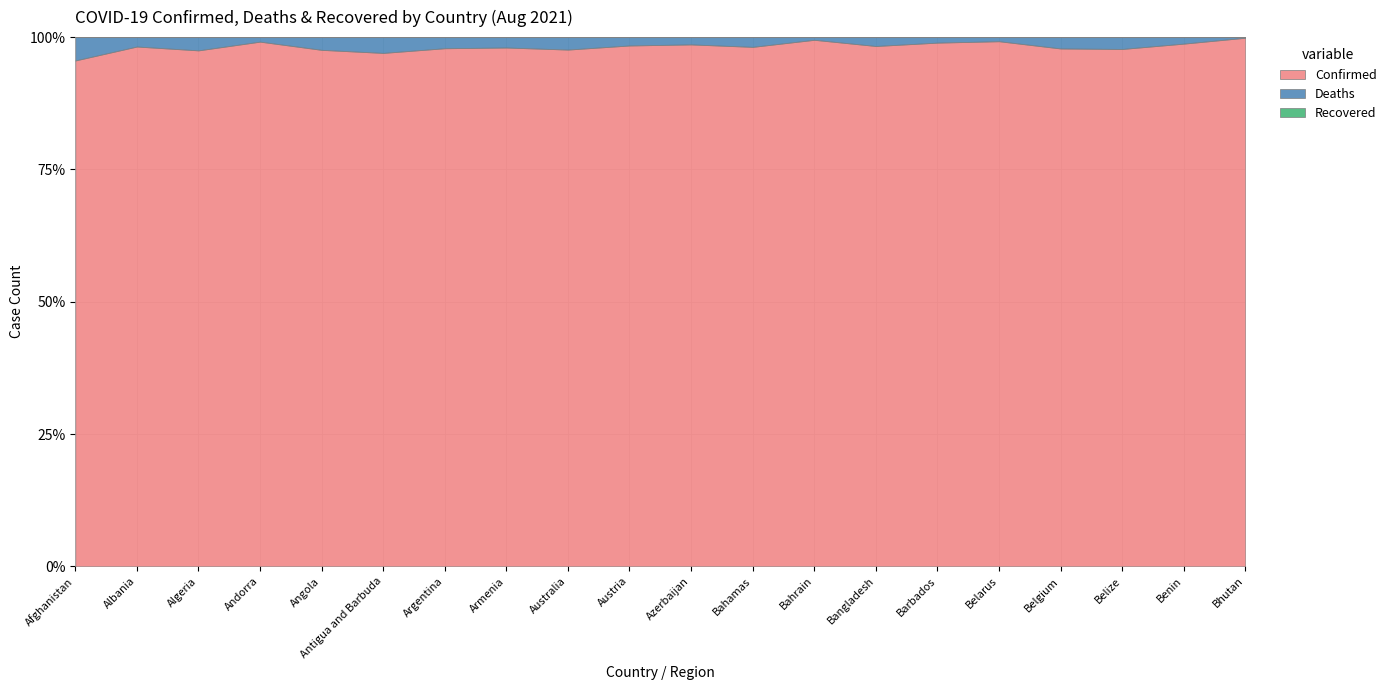

What is the sum of the Deaths values at Andorra and Armenia?

4842